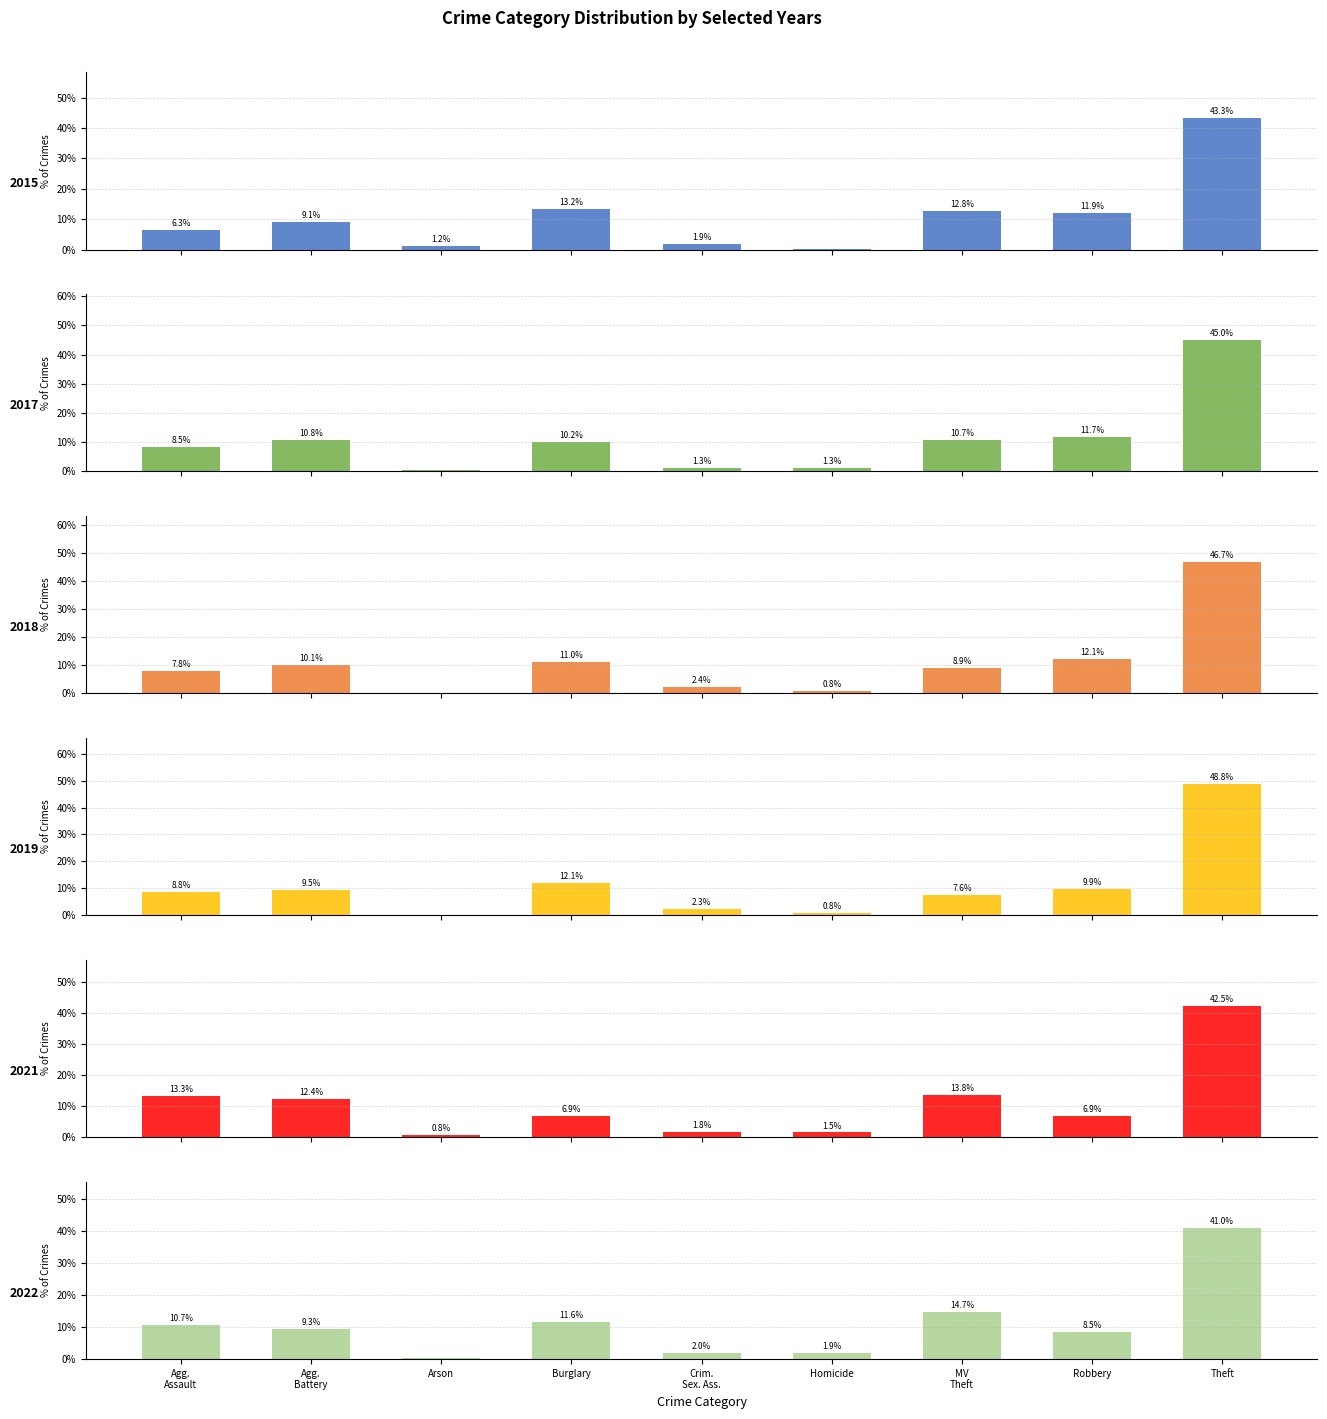

Is the value of 2015 at Crim. Sex. Ass. greater than the value of 2021 at Burglary?

No